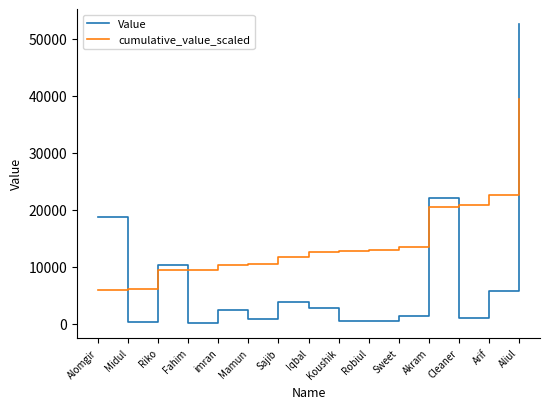

What is the sum of all Value values?

123495.0